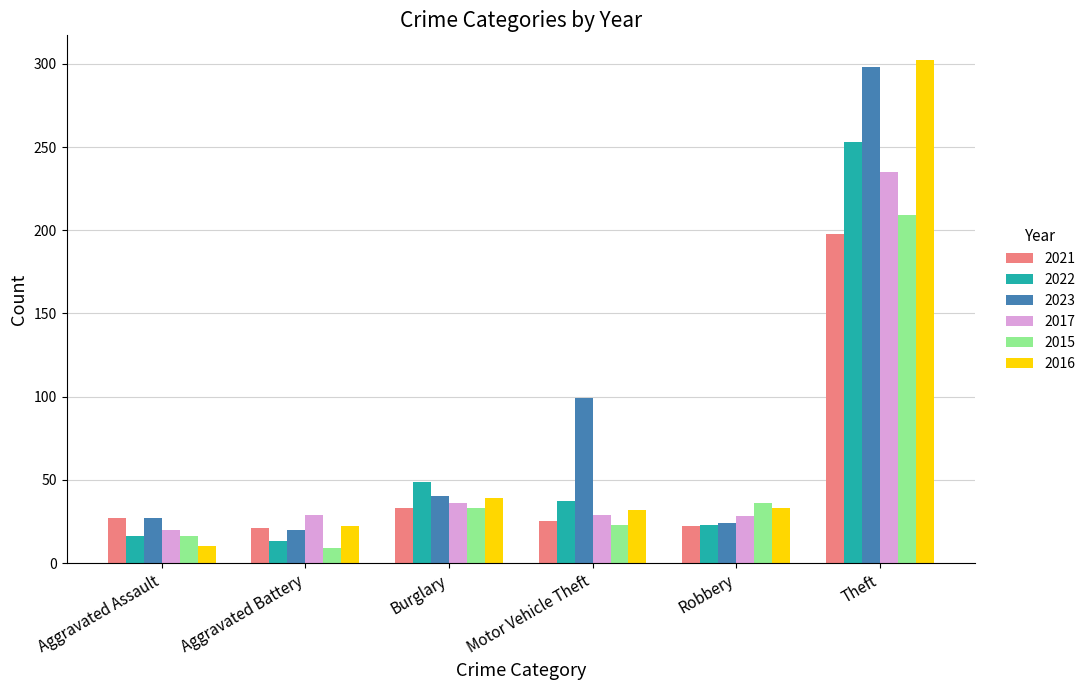

What position from the right is Aggravated Battery?

5